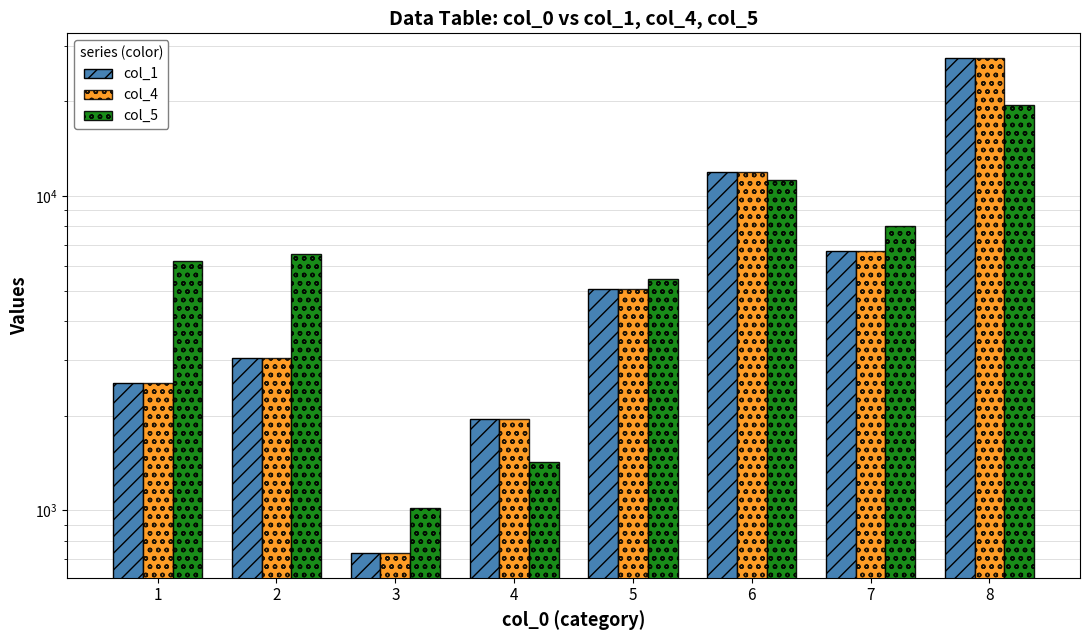

At how many categories does at least one series exceed 5976?

5